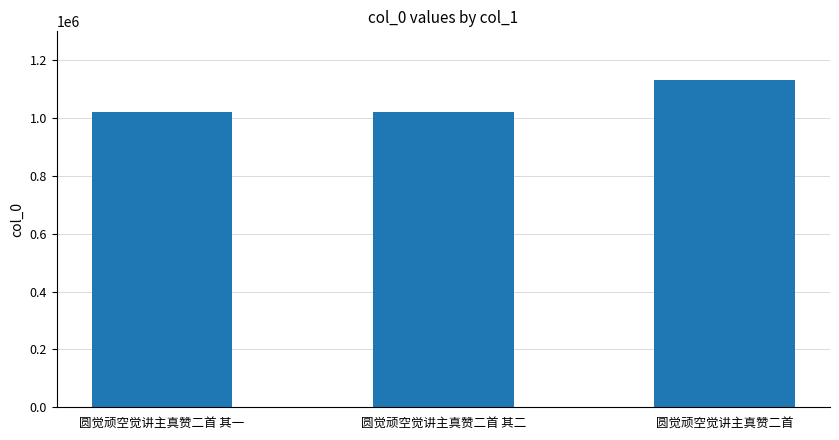

What is the greatest value displayed?

1129950